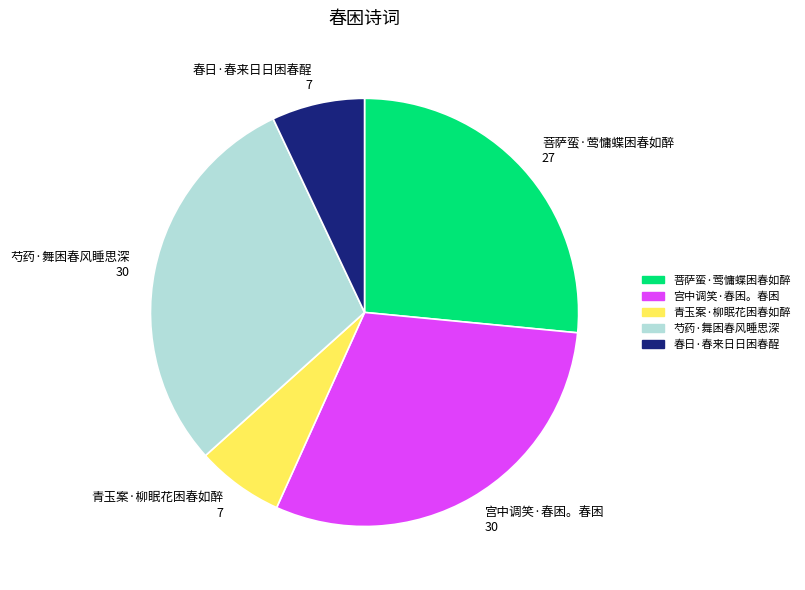

Between 宫中调笑·春困。春困 and 青玉案·柳眠花困春如醉, which is larger?

宫中调笑·春困。春困